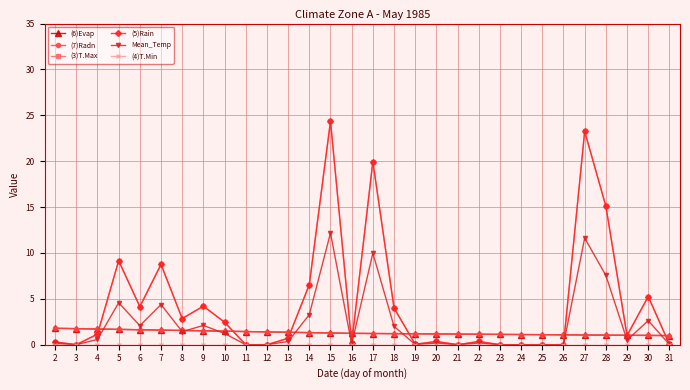

The value of Mean_Temp at 6 is 2.1. True or false?

True